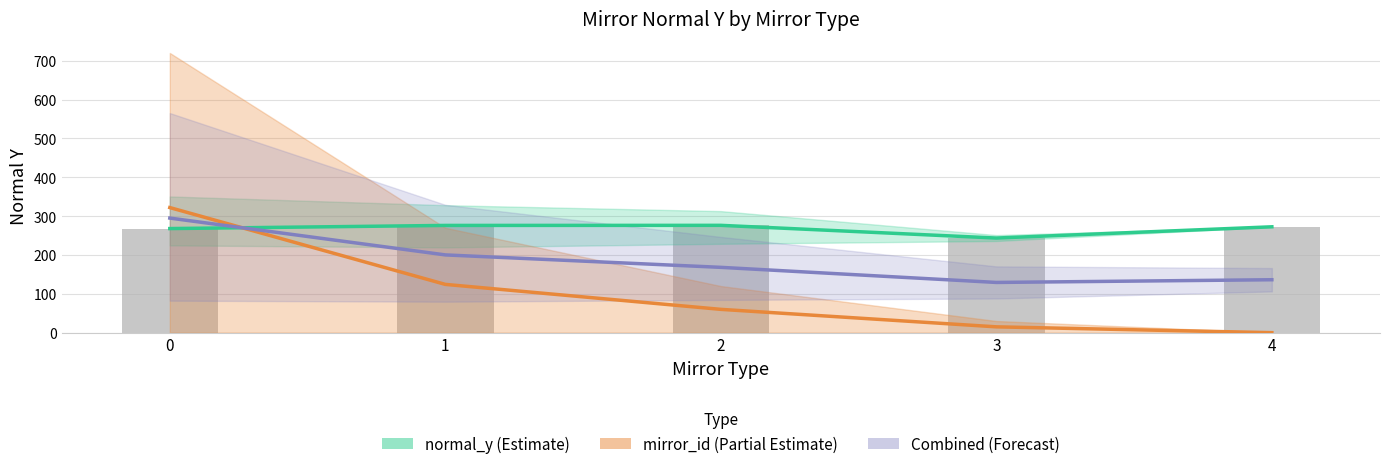

Count the number of categories in the chart.

5